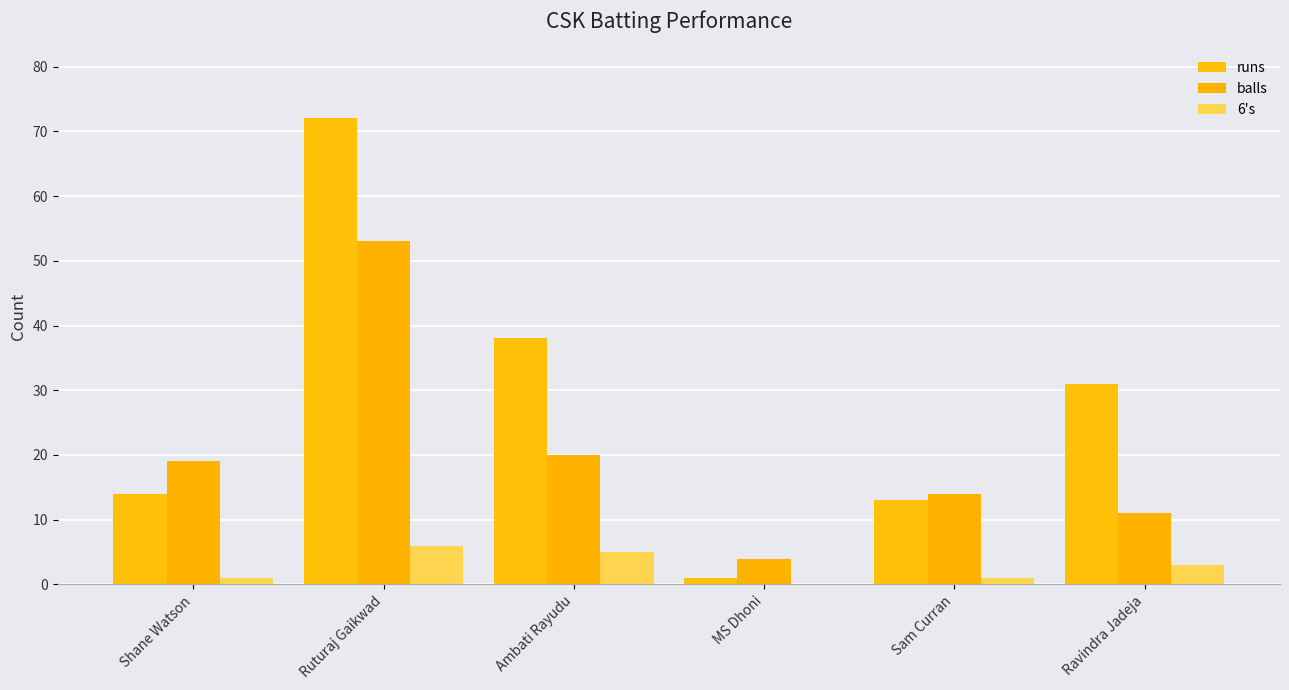

How many categories are shown in the chart?

6